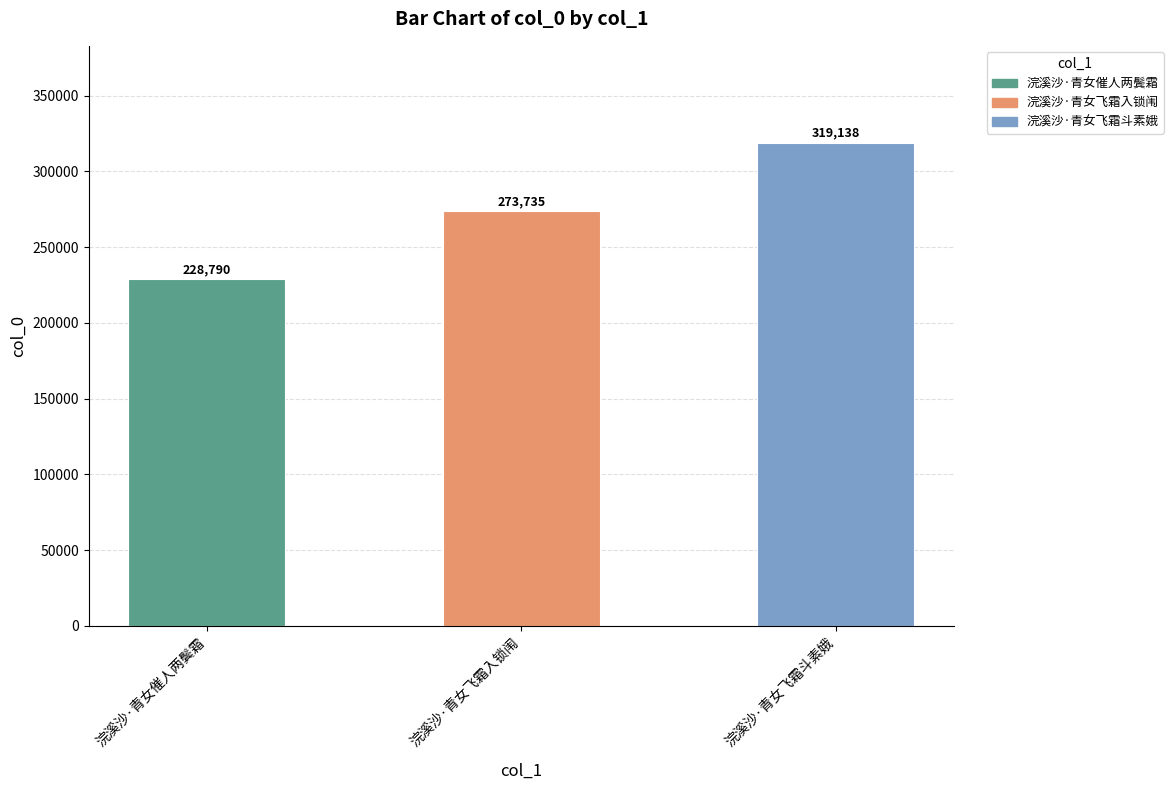

What is the change in value from 浣溪沙·青女催人两鬓霜 to 浣溪沙·青女飞霜斗素娥?

+90348